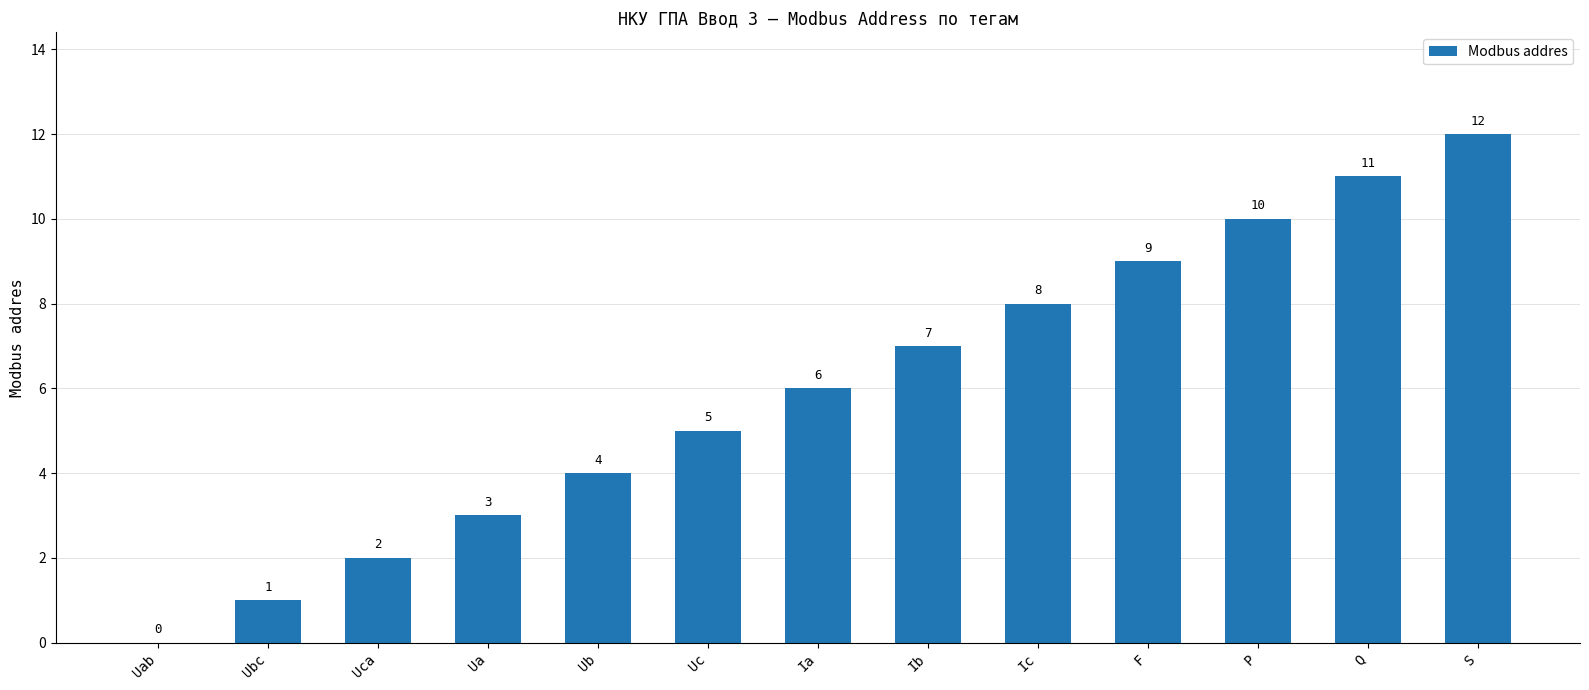

Count the number of categories in the chart.

13